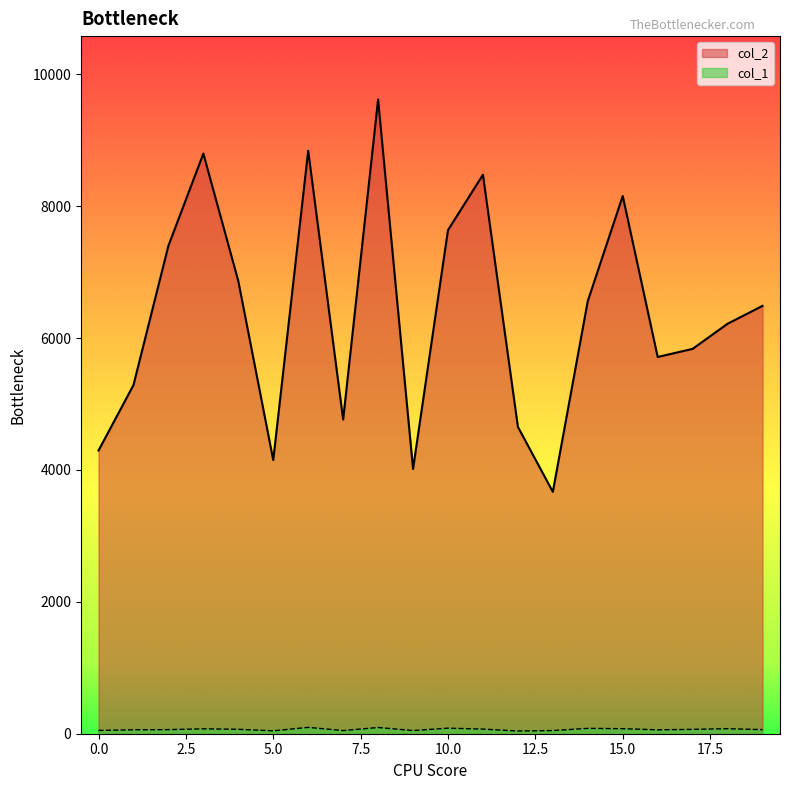

True or false: col_2 and col_1 cross at least once.

False